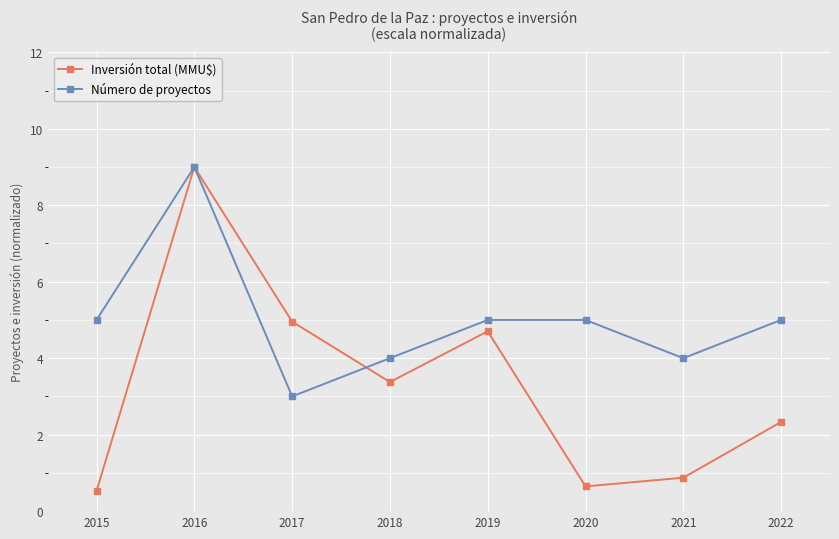

Where is the first local maximum for Inversión total (MMU$)?

2016